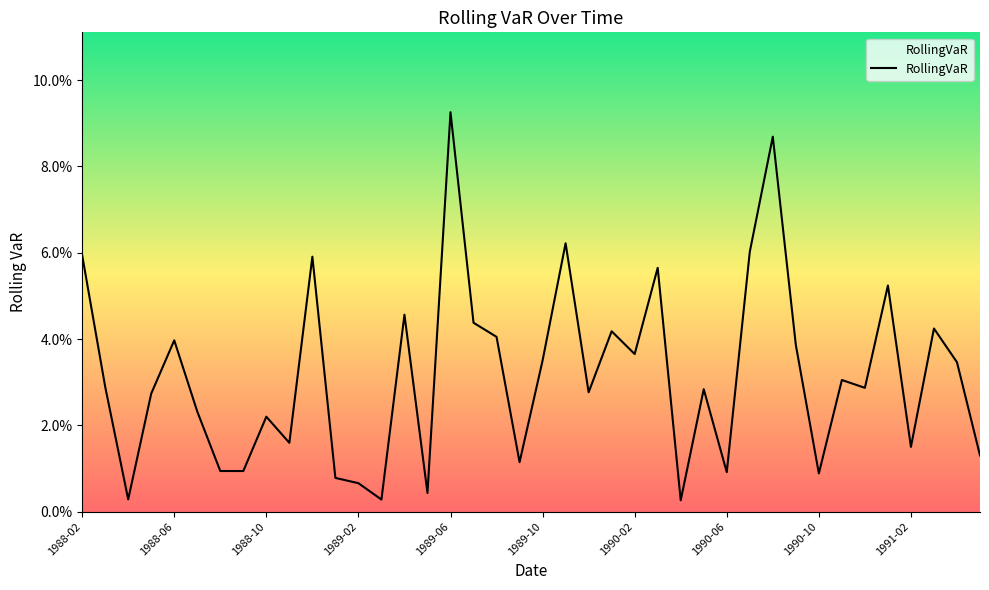

Which label corresponds to the largest value in the chart?

1989-06